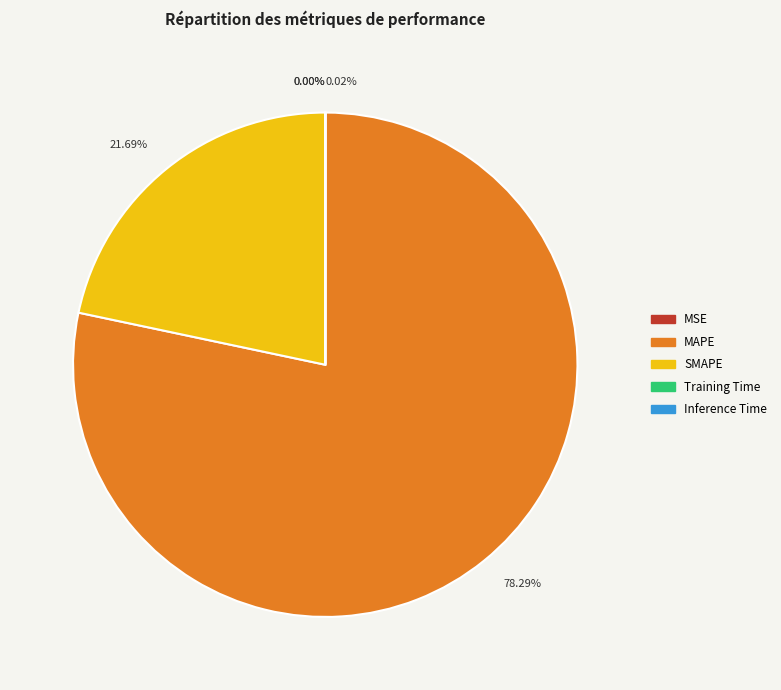

Does any single category account for the majority?

Yes